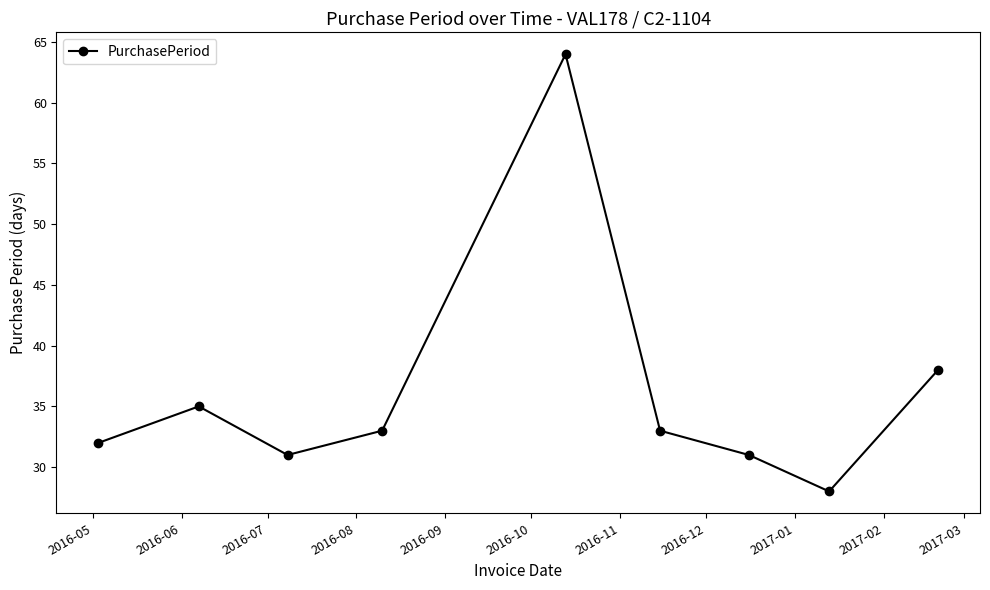

True or false: the data has more than 2 interior local peaks.

False